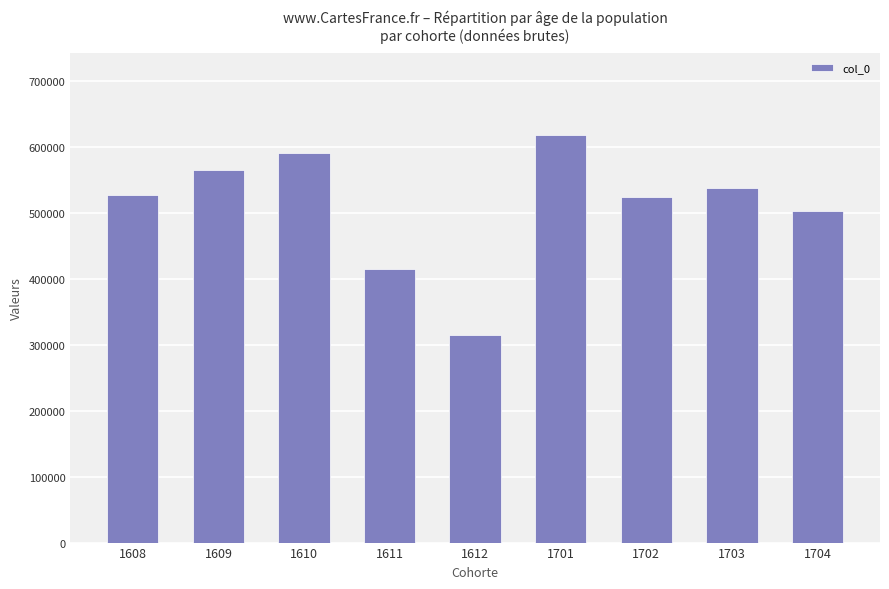

What is the sum of the values at 1701 and 1609?

1184808